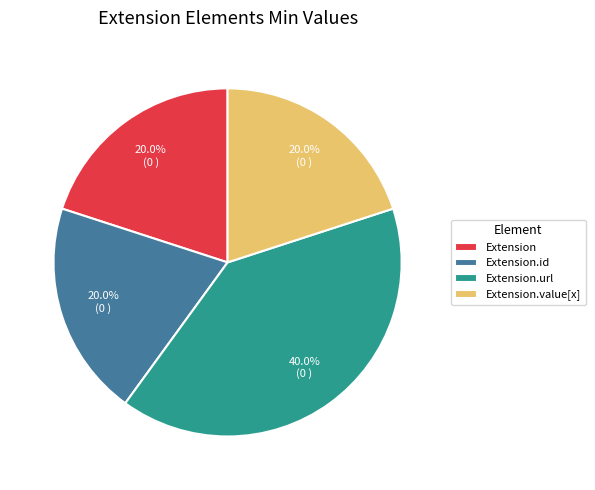

How many slices are in this pie chart?

4